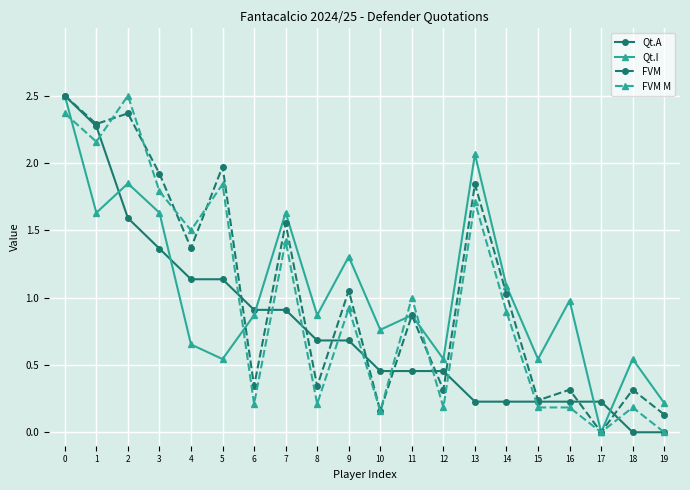

Is the value of FVM at 13 greater than the value of FVM M at 10?

Yes